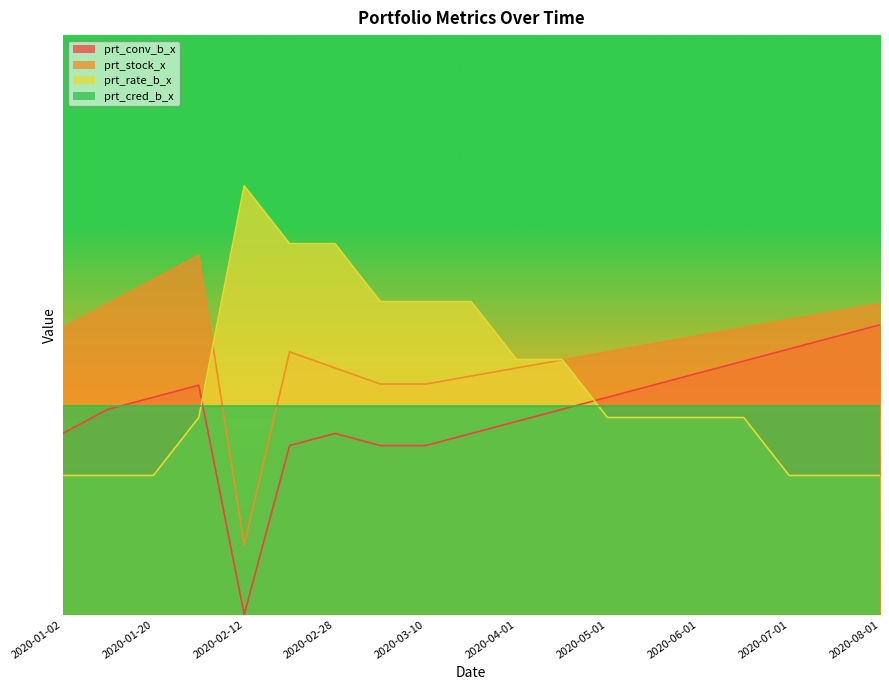

How many lines are shown in the chart?

3